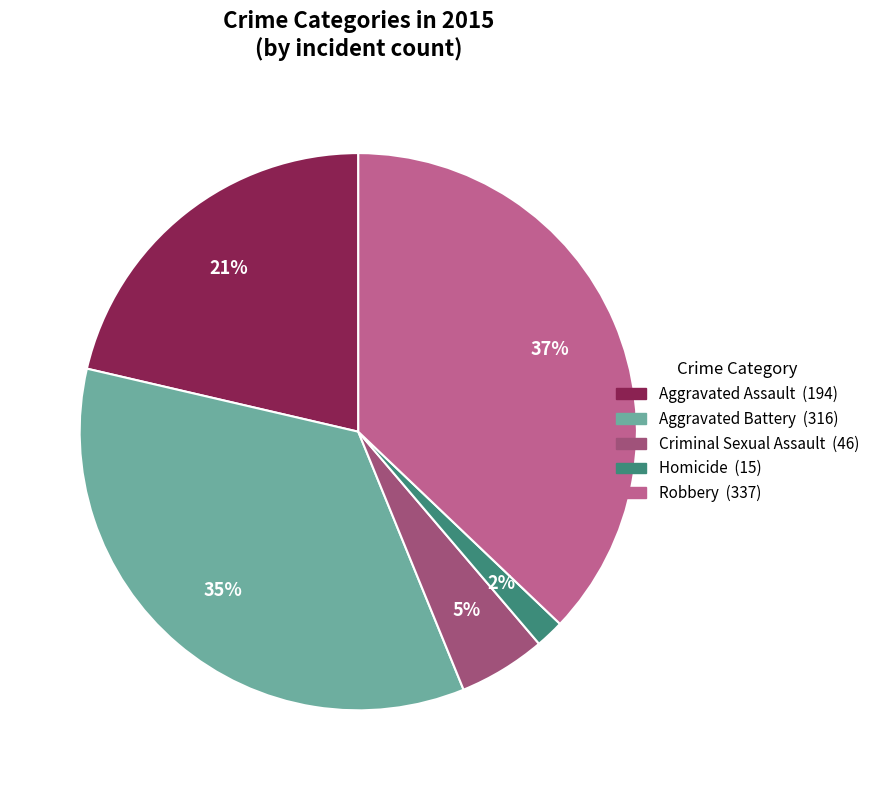

The Homicide slice represents 2% of the pie. True or false?

True